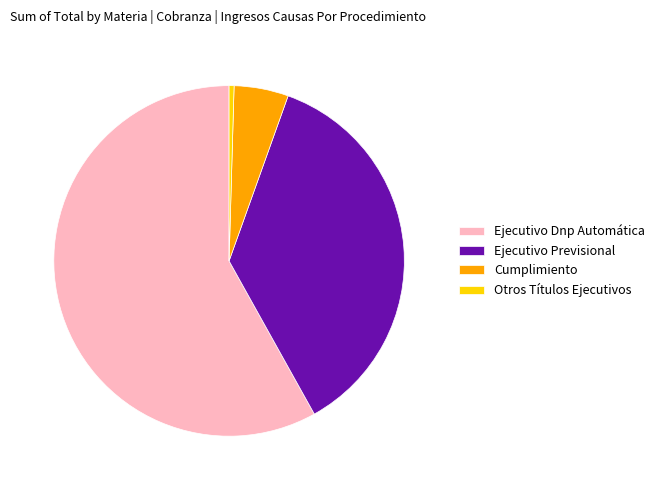

Rank the categories by value from lowest to highest.

Otros Títulos Ejecutivos, Cumplimiento, Ejecutivo Previsional, Ejecutivo Dnp Automática